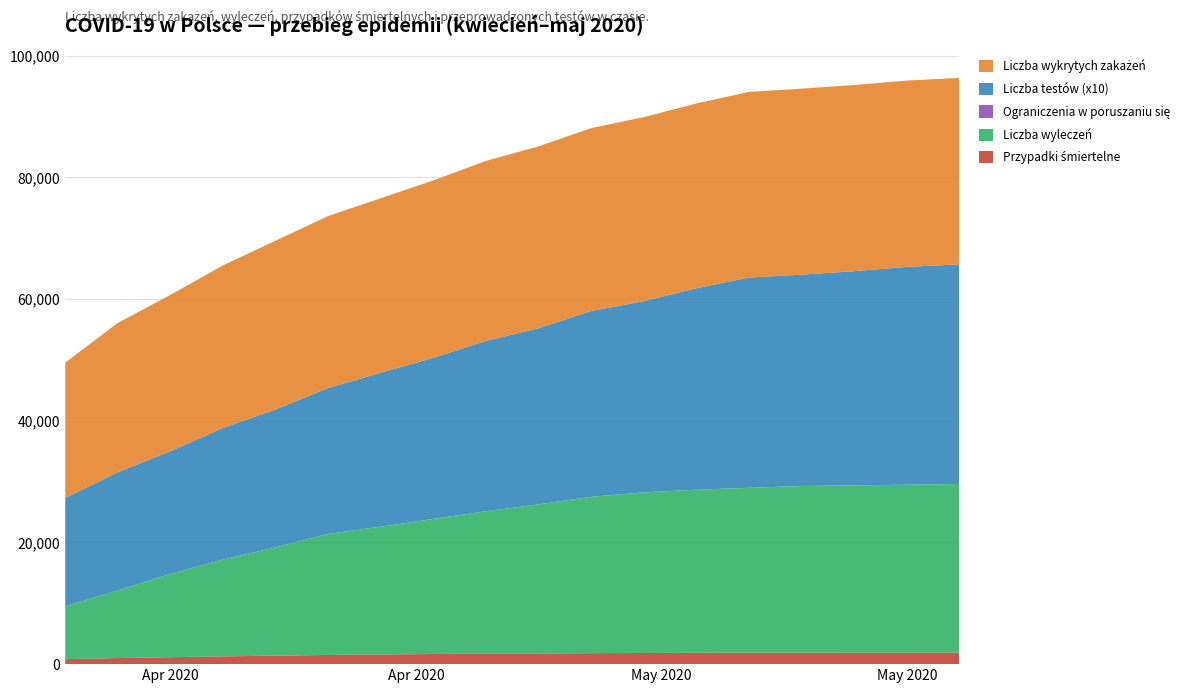

Reading right to left, what are all the values shown in this chart?

Przypadki śmiertelne: 2020-05-28=1907	2020-05-25=1891	2020-05-22=1882	2020-05-19=1879	2020-05-16=1878	2020-05-13=1867	2020-05-10=1830	2020-05-07=1805	2020-05-04=1762	2020-05-01=1737	2020-04-28=1665	2020-04-25=1589	2020-04-22=1509	2020-04-19=1393	2020-04-16=1281	2020-04-13=1138	2020-04-10=1002	2020-04-07=821
Liczba wyleczeń: 2020-05-28=27700	2020-05-25=27600	2020-05-22=27500	2020-05-19=27400	2020-05-16=27100	2020-05-13=26800	2020-05-10=26400	2020-05-07=25700	2020-05-04=24500	2020-05-01=23400	2020-04-28=22200	2020-04-25=21000	2020-04-22=19900	2020-04-19=17800	2020-04-16=15900	2020-04-13=13700	2020-04-10=11100	2020-04-07=8704
Ograniczenia w poruszaniu się: 2020-05-28=4	2020-05-25=4	2020-05-22=4	2020-05-19=4	2020-05-16=4	2020-05-13=4	2020-05-10=6	2020-05-07=6	2020-05-04=6	2020-05-01=6	2020-04-28=6	2020-04-25=8	2020-04-22=8	2020-04-19=8	2020-04-16=8	2020-04-13=8	2020-04-10=8	2020-04-07=8
Liczba testów (x10): 2020-05-28=36100	2020-05-25=35800	2020-05-22=35200	2020-05-19=34737	2020-05-16=34563	2020-05-13=33106	2020-05-10=31420	2020-05-07=30528	2020-05-04=28935	2020-05-01=27985	2020-04-28=26475	2020-04-25=25304	2020-04-22=23969	2020-04-19=22666	2020-04-16=21625	2020-04-13=20161	2020-04-10=19432	2020-04-07=17777
Liczba wykrytych zakażeń: 2020-05-28=30650	2020-05-25=30620	2020-05-22=30600	2020-05-19=30572	2020-05-16=30514	2020-05-13=30380	2020-05-10=30251	2020-05-07=30060	2020-05-04=29905	2020-05-01=29586	2020-04-28=29164	2020-04-25=28677	2020-04-22=28268	2020-04-19=27740	2020-04-16=26732	2020-04-13=25688	2020-04-10=24551	2020-04-07=22253